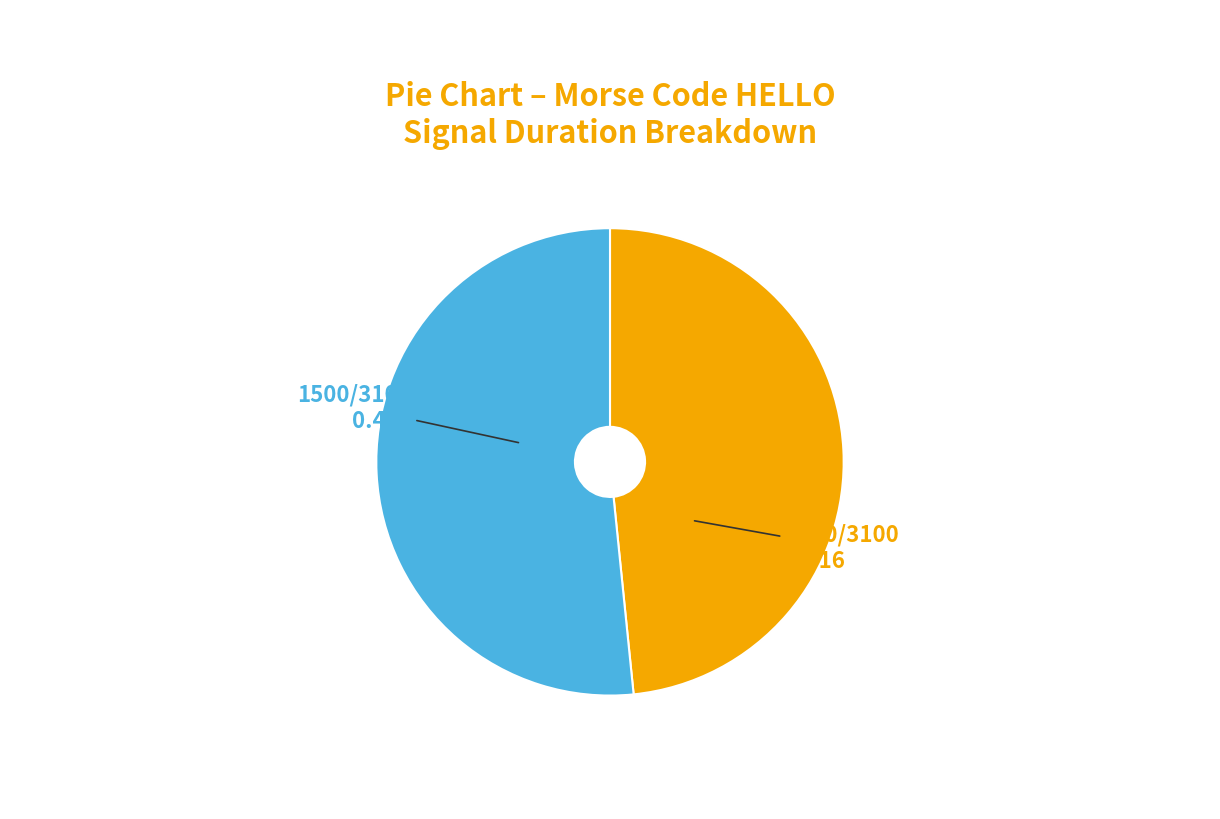

Does any single category account for the majority?

Yes